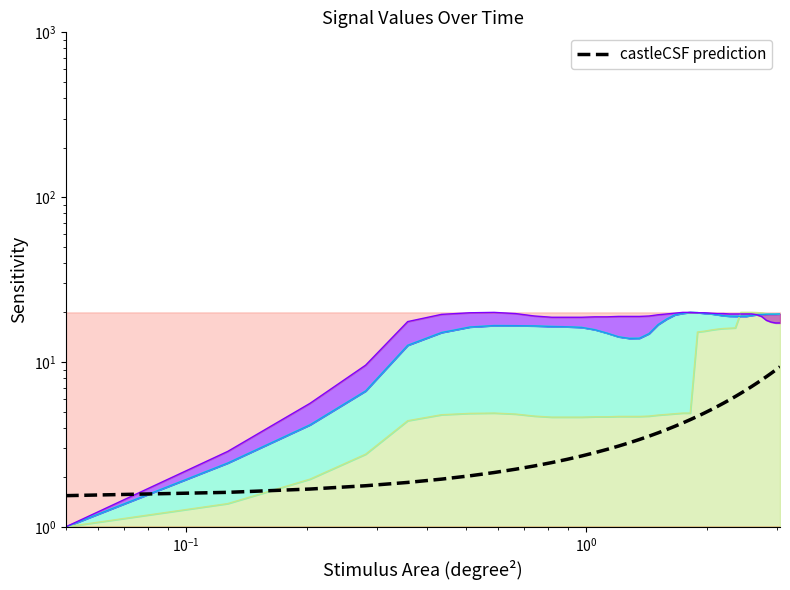

True or false: the data has more than 1 interior local peaks.

False